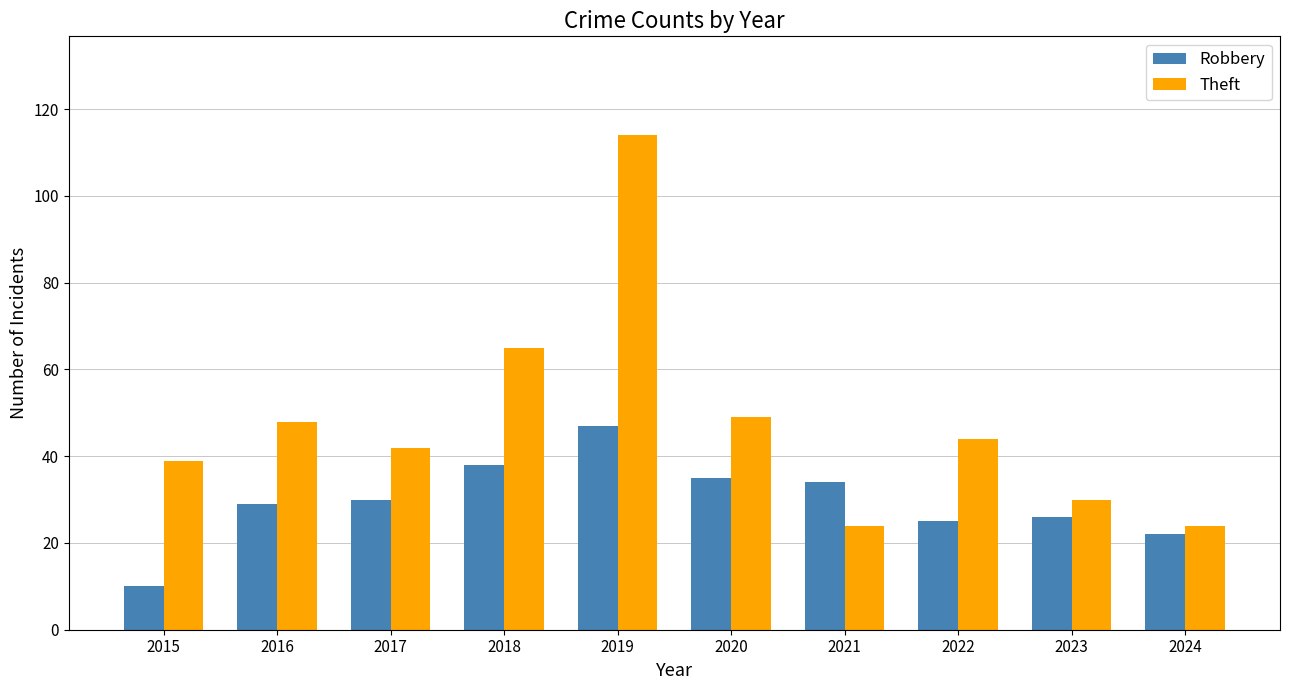

At which label does Theft first exceed 44?

2016